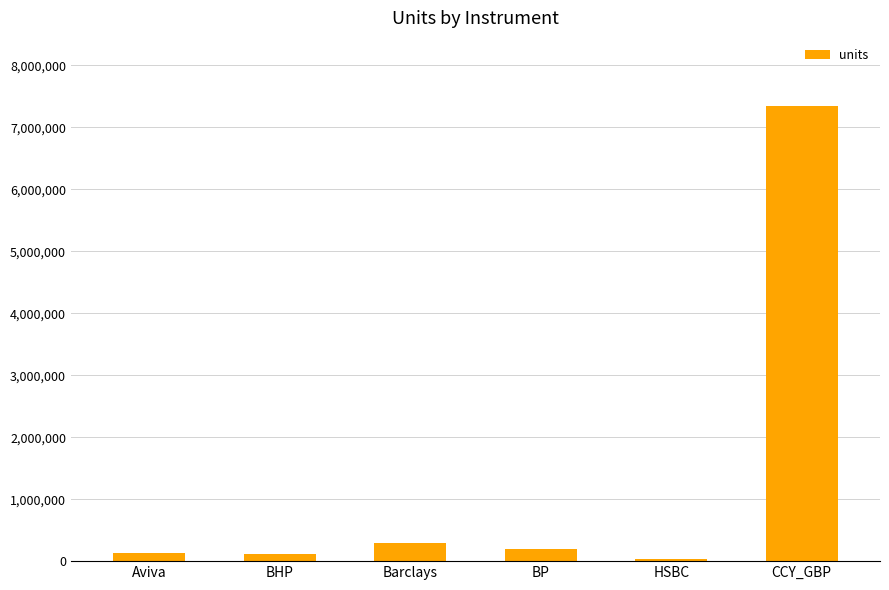

What is the label of the 6th bar from the right?

Aviva